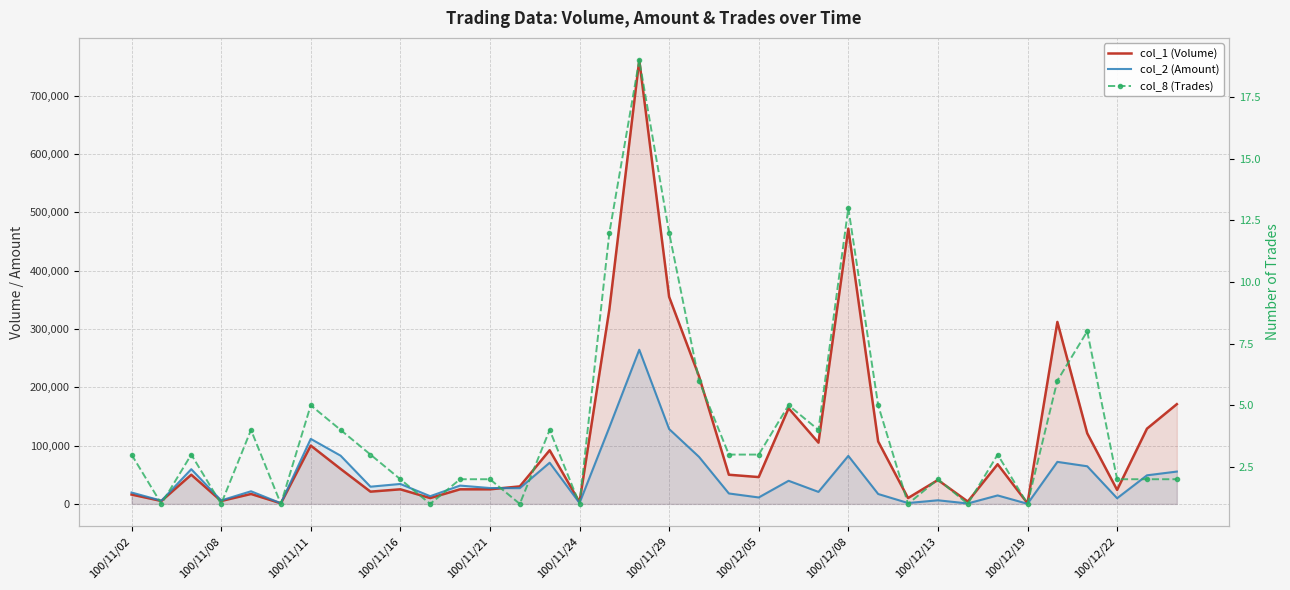

The value of col_8 (Trades) at 16 is 12. True or false?

True